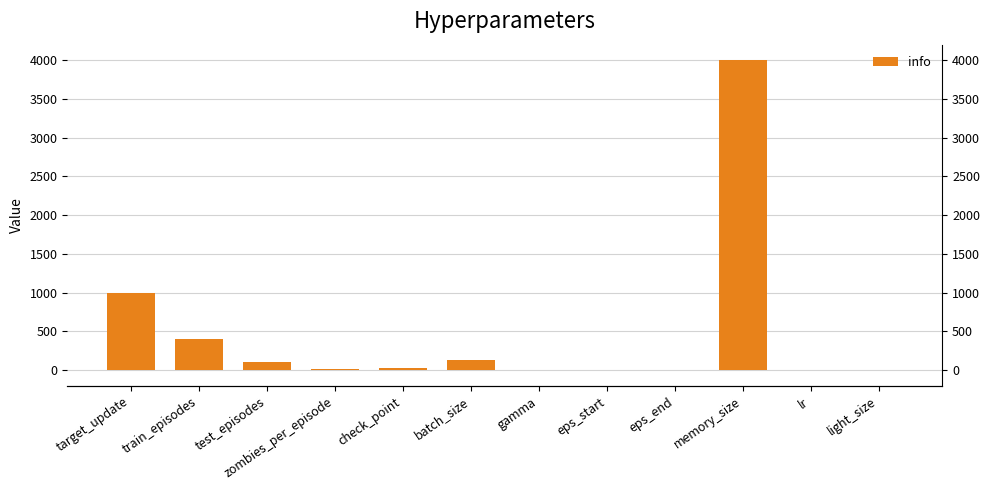

Which category has the lowest value across all series?

eps_end